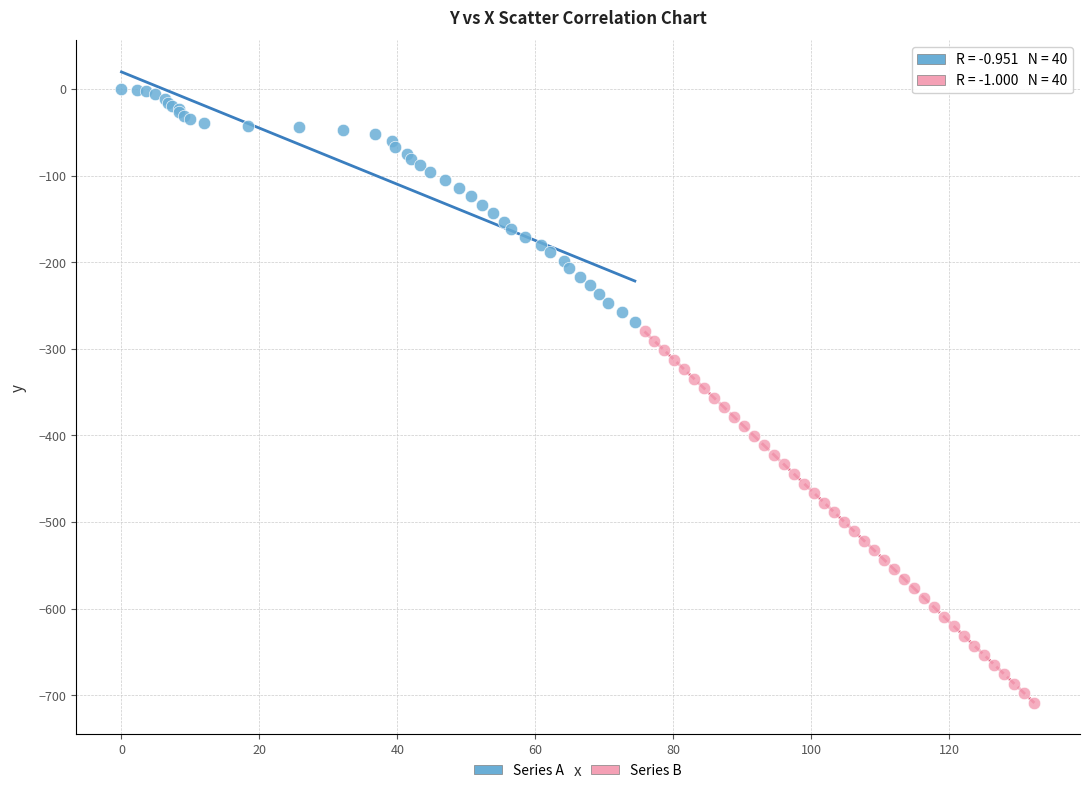

Which series reaches the maximum Y coordinate?

Series A